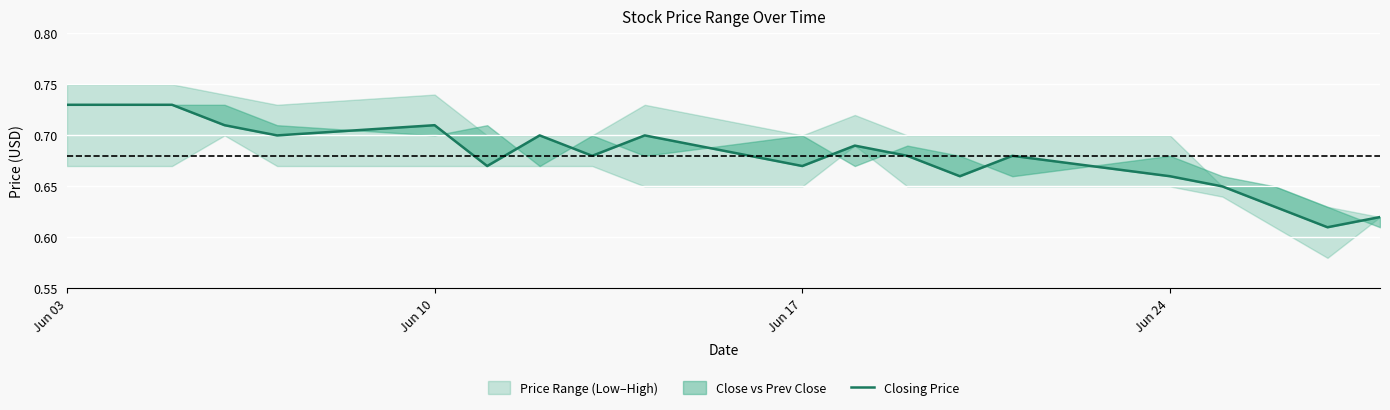

Where is the first local maximum?

Jun 10